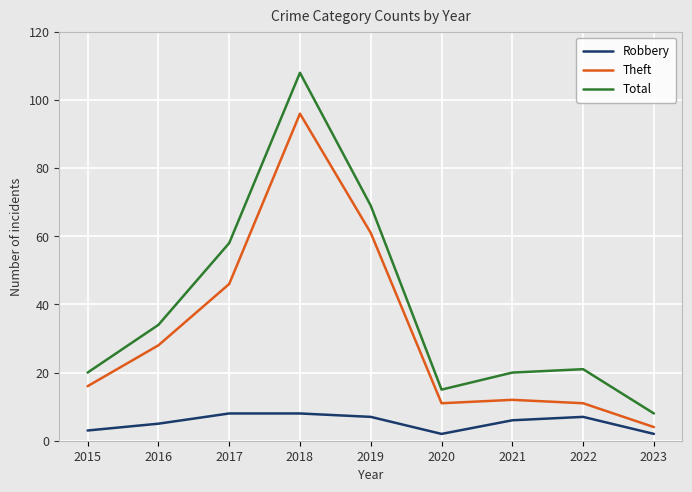

Which series has the largest range (max minus min)?

Total